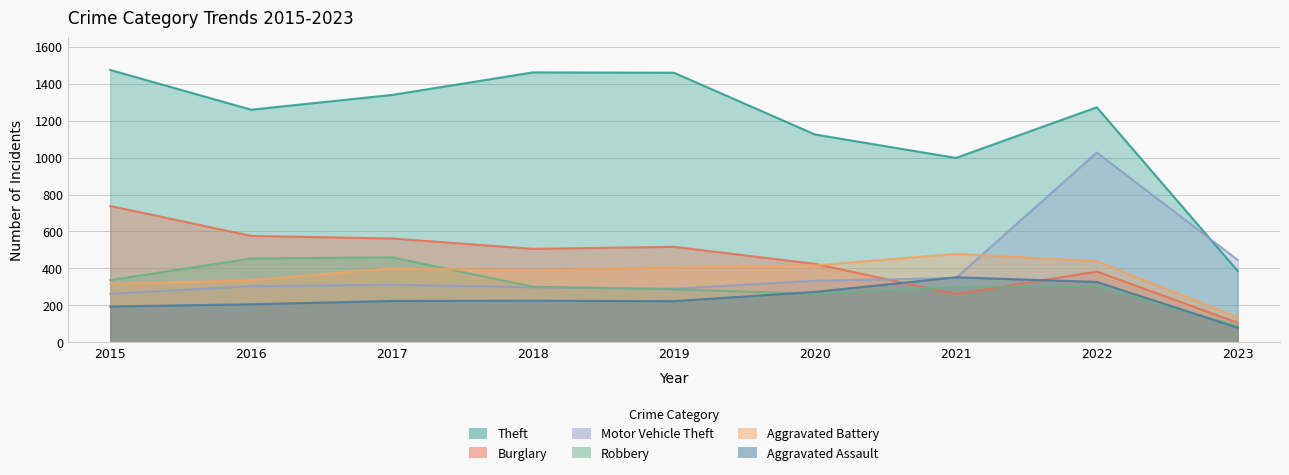

List the labels in order of Motor Vehicle Theft value, largest first.

2022, 2023, 2021, 2020, 2017, 2016, 2018, 2019, 2015